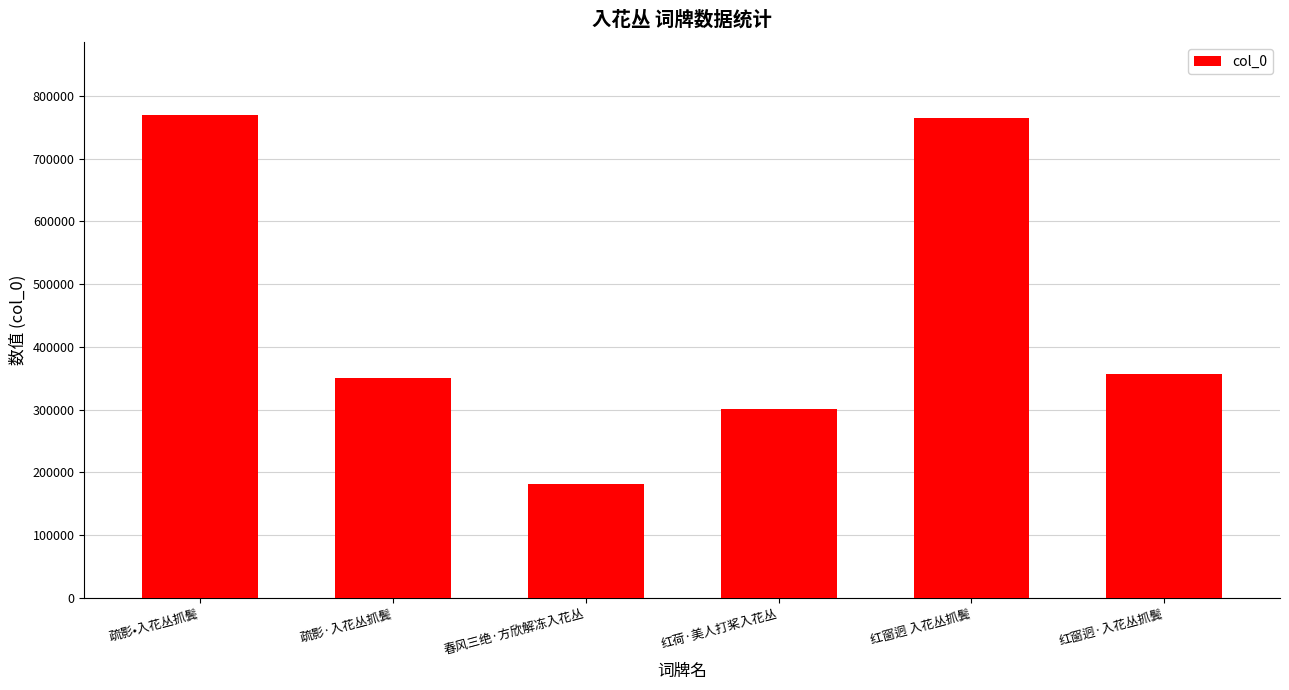

At which label does the data first exceed 356299?

疏影•入花丛抓鬓